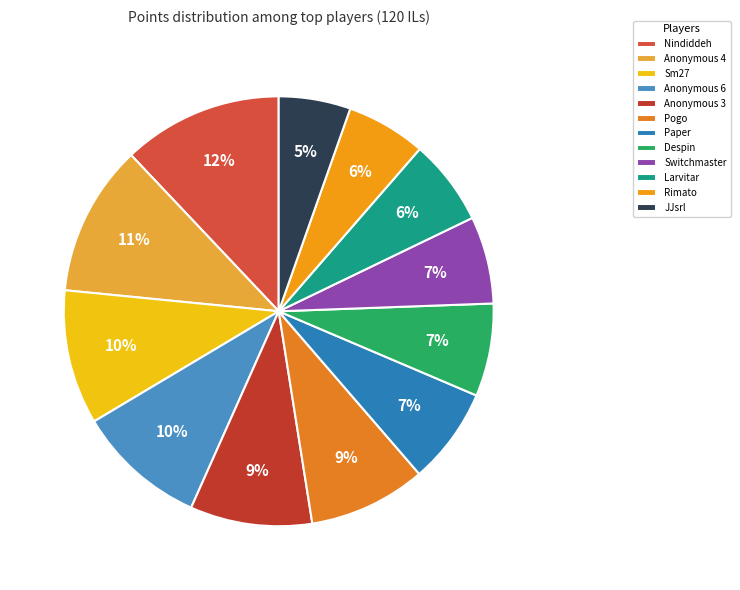

To the nearest percent, what is the average slice percentage?

8%